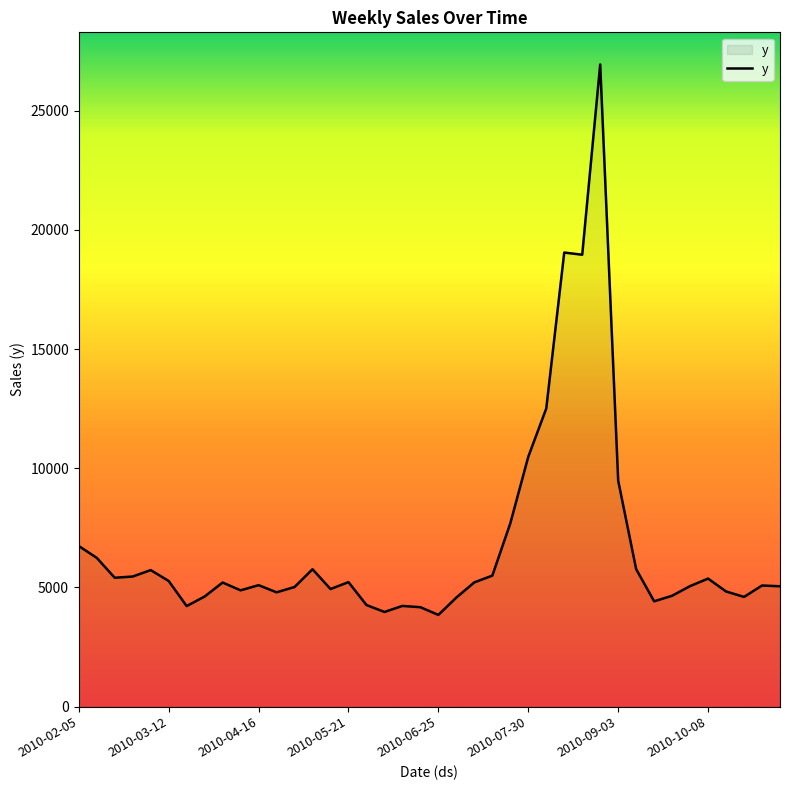

What is the smallest value displayed?

3844.2